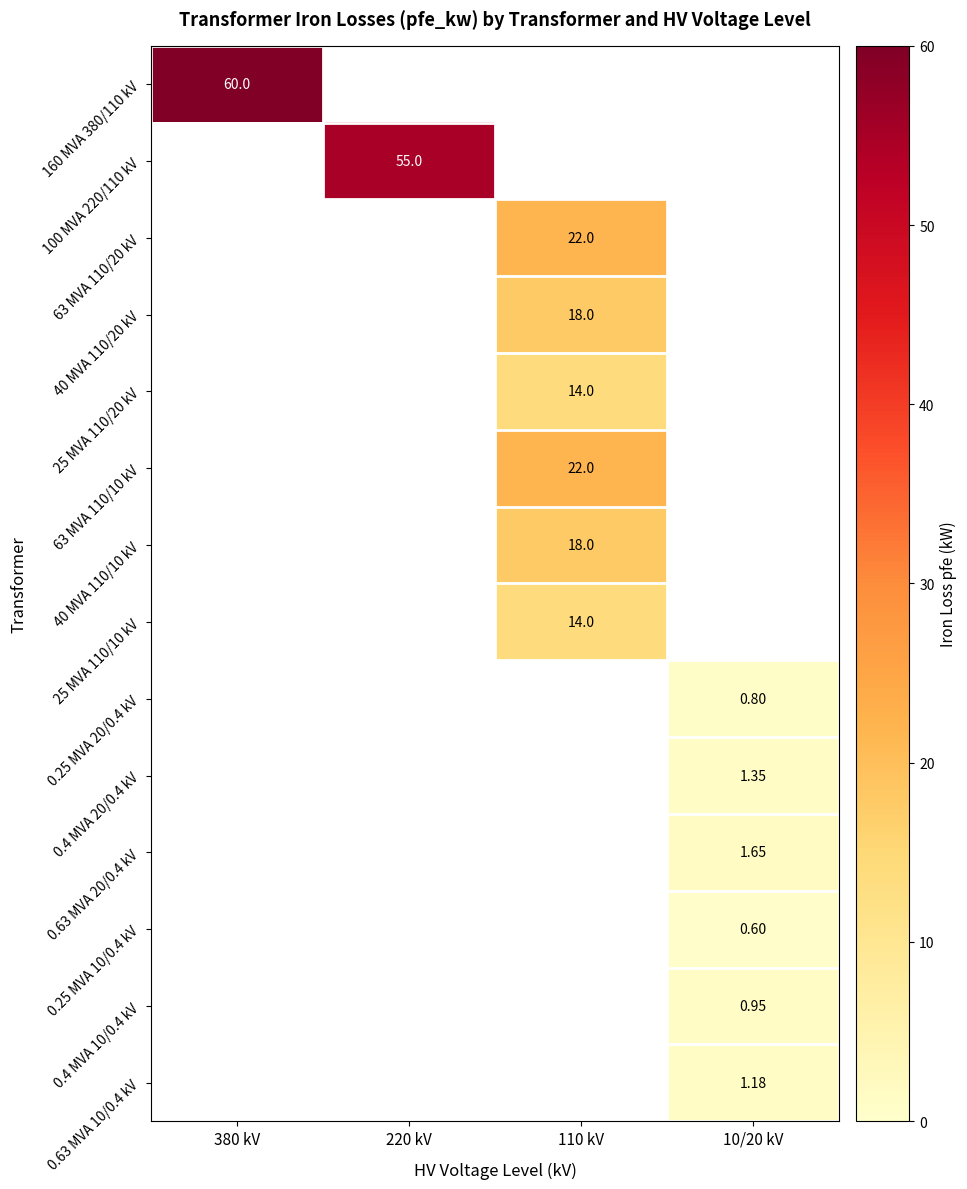

What value does the 63 MVA 110/20 kV series have at 110 kV?

22.0